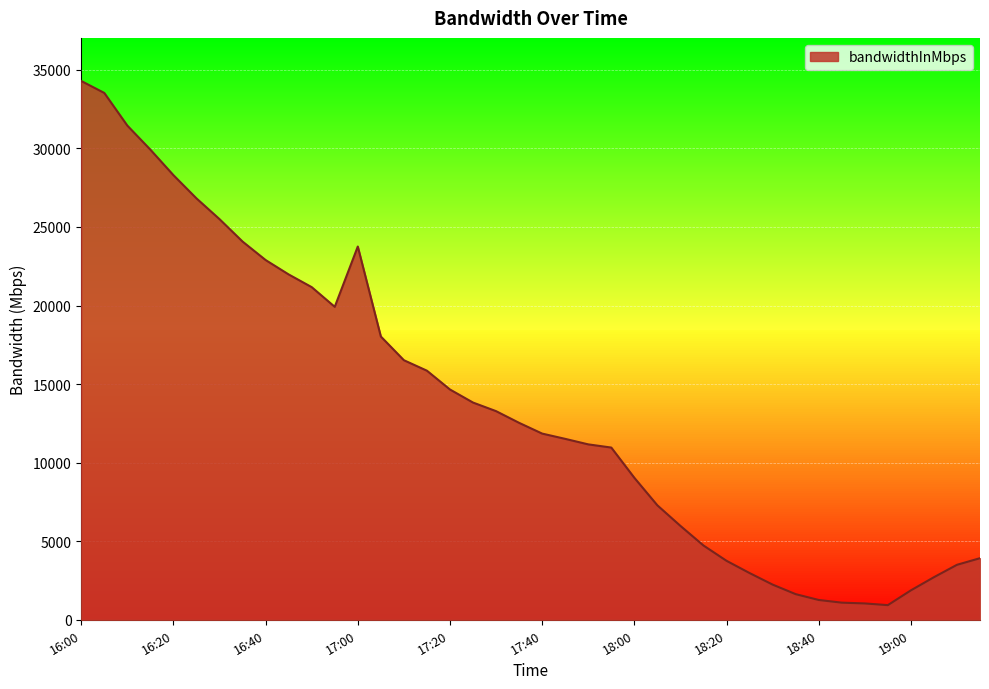

What is the greatest value displayed?

34290.6